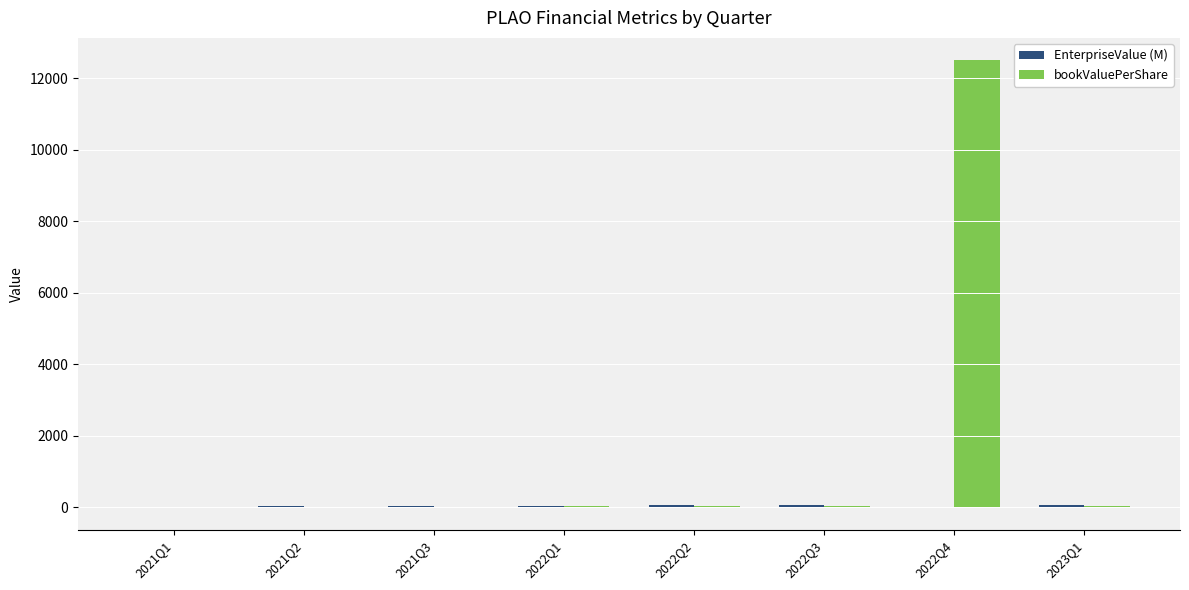

How many categories are shown in the chart?

8